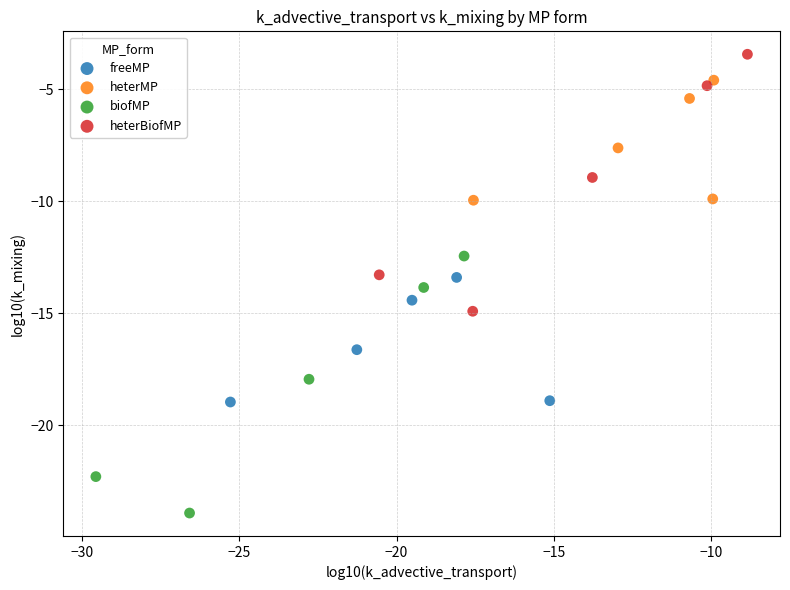

Which series contains the lowest Y value?

biofMP